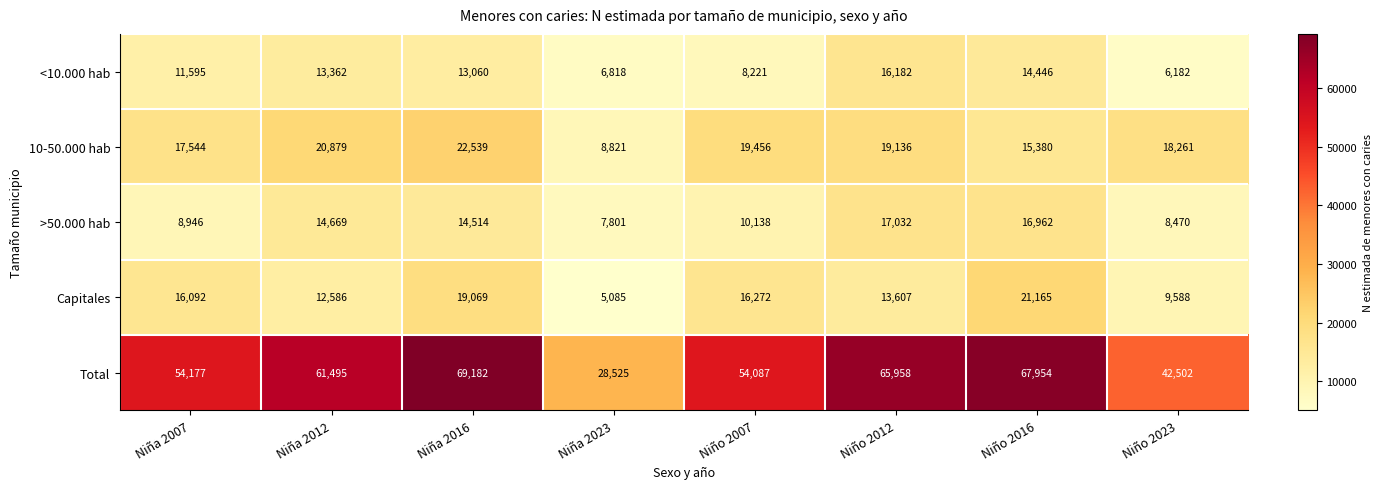

What is the sum of all >50.000 hab values?

98532